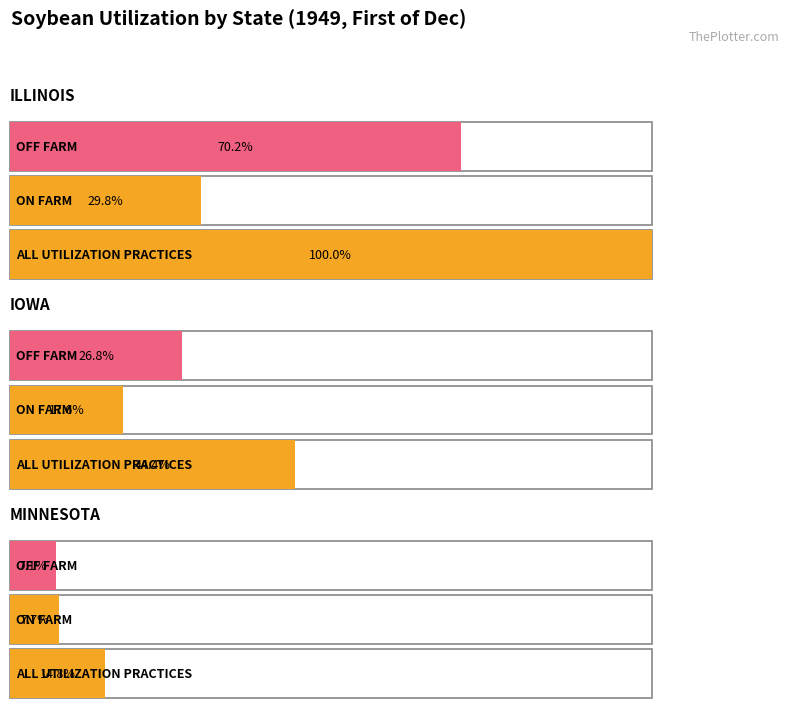

What is the minimum value for OFF FARM in BU?

4607000